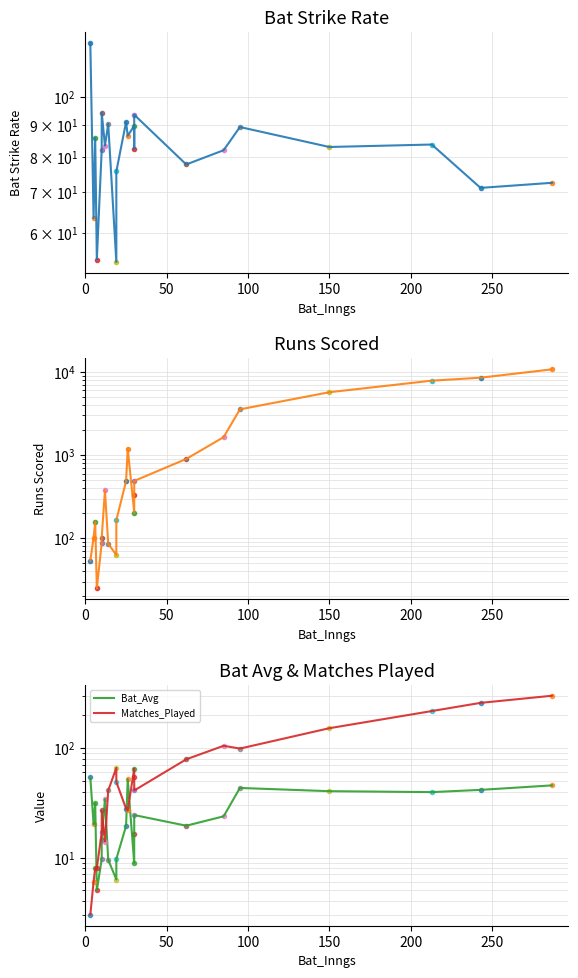

Is it true that Runs_Scored equals 18342.8 at 21?

False